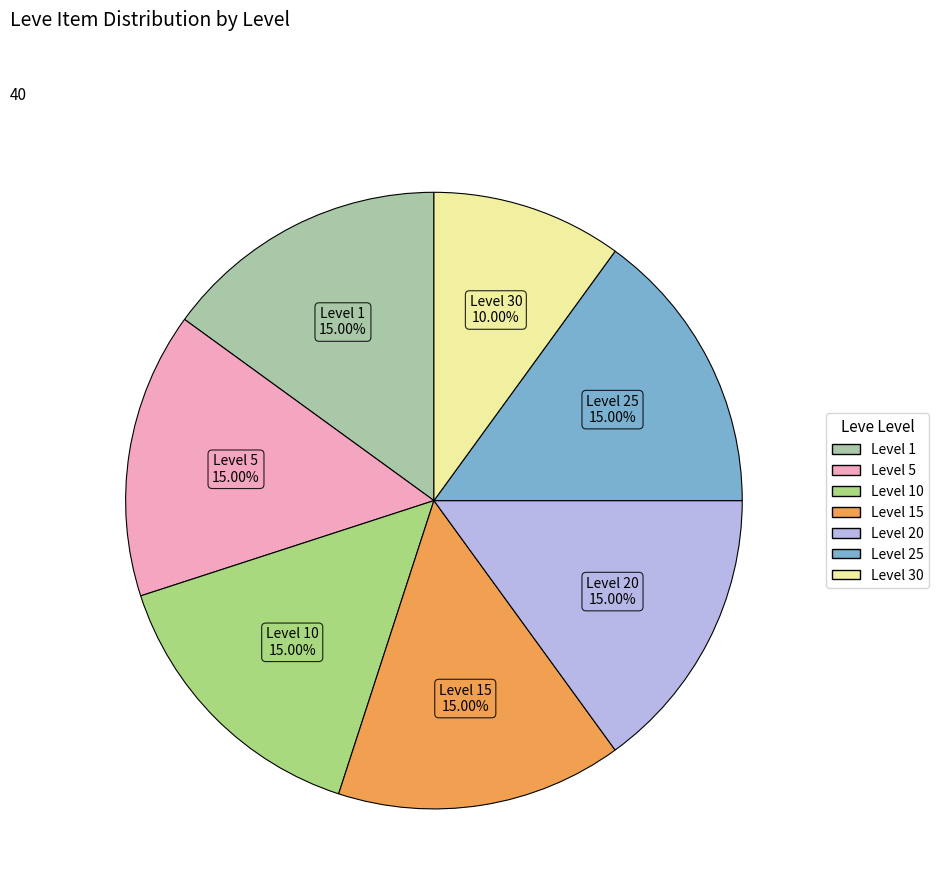

Is there any slice that represents more than half of the pie?

No